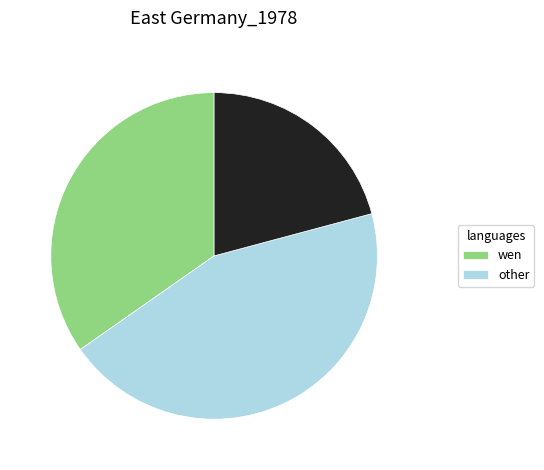

Does any single category account for the majority?

No